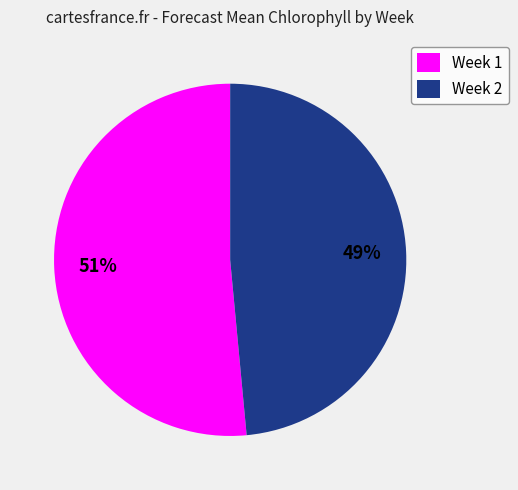

Rank the categories by value from lowest to highest.

Week 2, Week 1